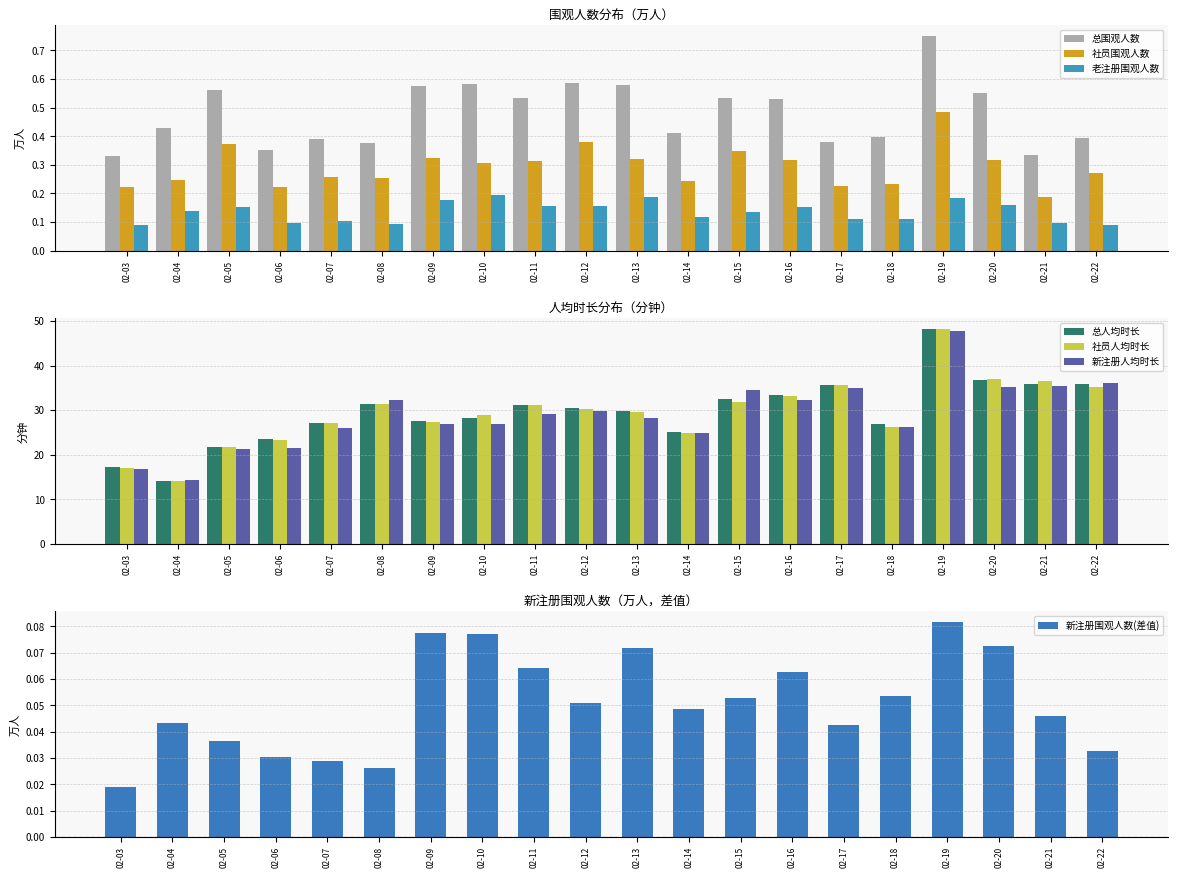

Is it true that 总围观人数 equals 0.2 at 02-12?

False